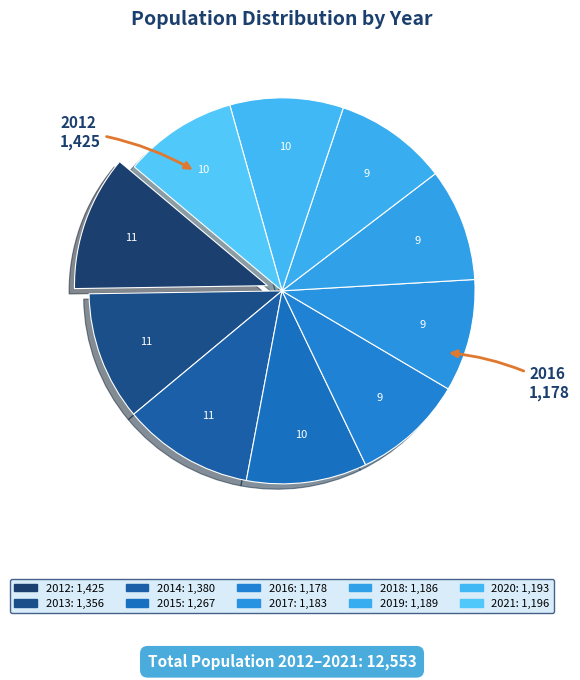

To the nearest percent, what is the difference between the largest and smallest slice percentages?

2%